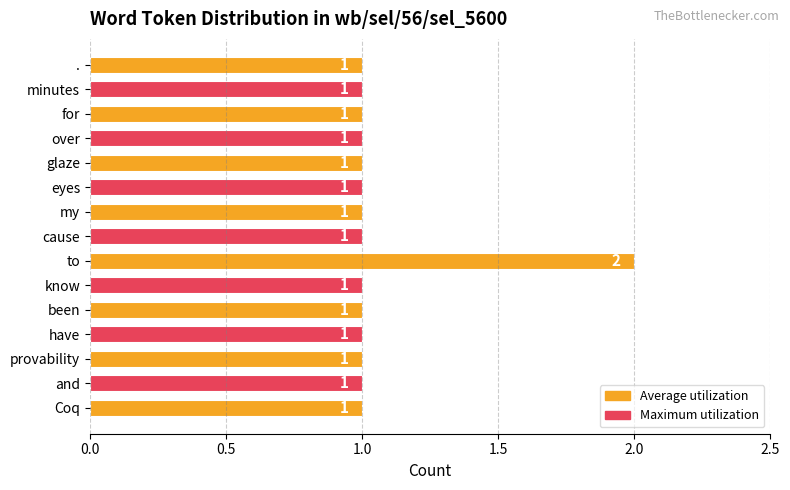

What is the ratio of the value at glaze to the value at minutes?

1.0